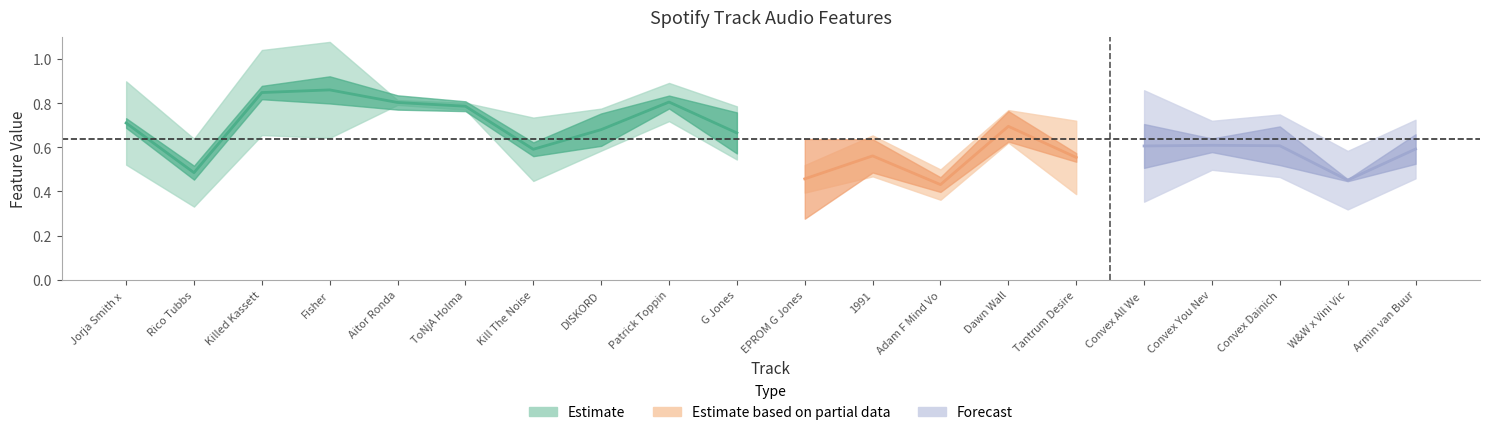

How many interior local peaks does the valence series have?

6